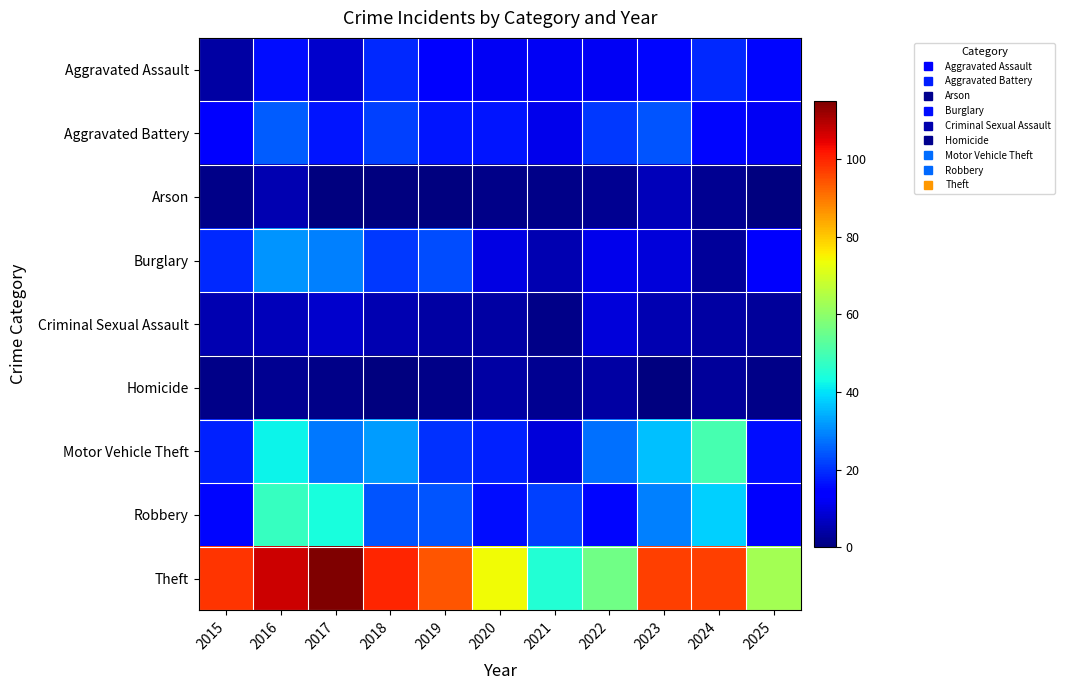

Reading right to left, extract all data points from this chart.

Aggravated Assault: 2025=15	2024=19	2023=15	2022=12	2021=12	2020=12	2019=14	2018=19	2017=8	2016=16	2015=4
Aggravated Battery: 2025=12	2024=15	2023=24	2022=21	2021=11	2020=17	2019=17	2018=22	2017=17	2016=25	2015=14
Arson: 2025=0	2024=2	2023=6	2022=2	2021=1	2020=1	2019=0	2018=0	2017=0	2016=5	2015=1
Burglary: 2025=13	2024=3	2023=9	2022=11	2021=5	2020=10	2019=23	2018=21	2017=29	2016=31	2015=19
Criminal Sexual Assault: 2025=3	2024=4	2023=5	2022=9	2021=1	2020=4	2019=4	2018=5	2017=8	2016=6	2015=5
Homicide: 2025=1	2024=3	2023=0	2022=4	2021=2	2020=4	2019=1	2018=0	2017=1	2016=2	2015=1
Motor Vehicle Theft: 2025=16	2024=50	2023=36	2022=27	2021=9	2020=18	2019=20	2018=32	2017=28	2016=42	2015=18
Robbery: 2025=13	2024=38	2023=29	2022=15	2021=22	2020=16	2019=24	2018=24	2017=44	2016=48	2015=15
Theft: 2025=63	2024=97	2023=97	2022=56	2021=45	2020=74	2019=94	2018=100	2017=115	2016=107	2015=98